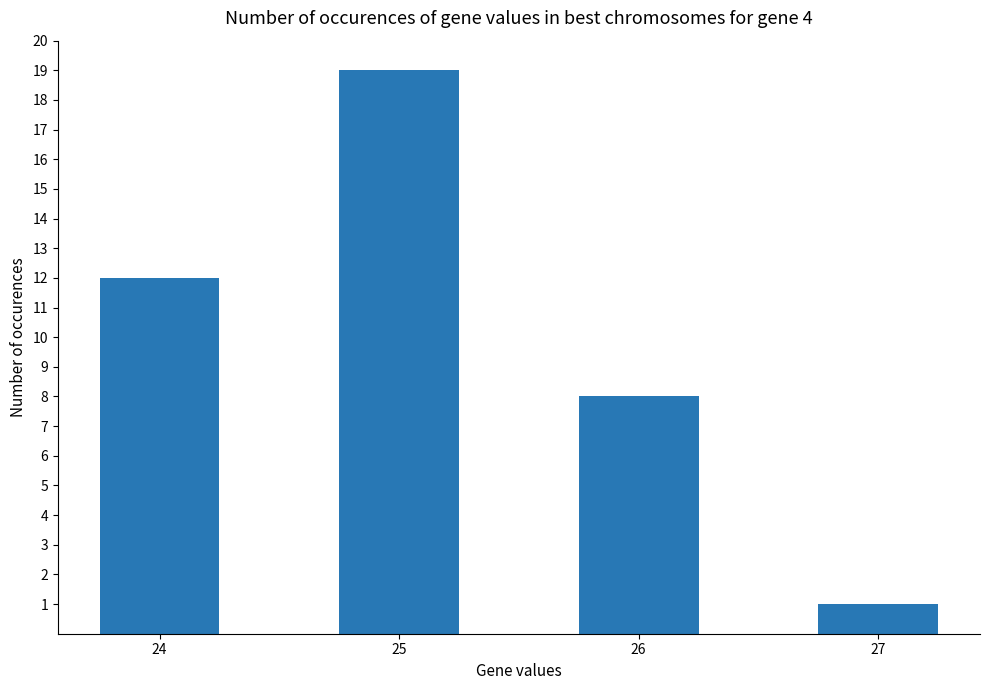

How many categories are shown in the chart?

4